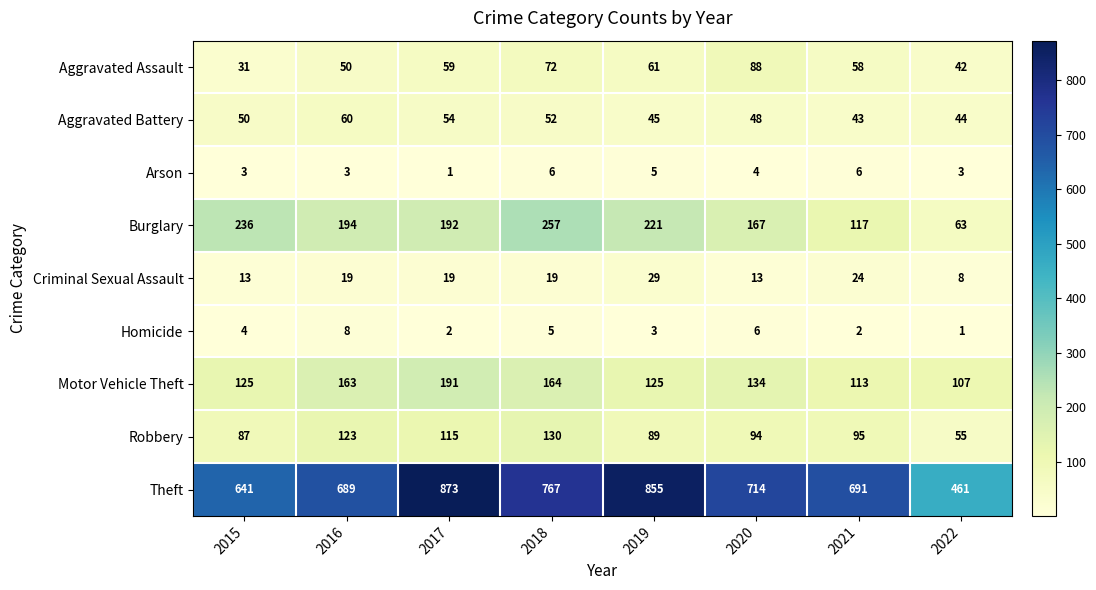

Count the number of categories in the chart.

8